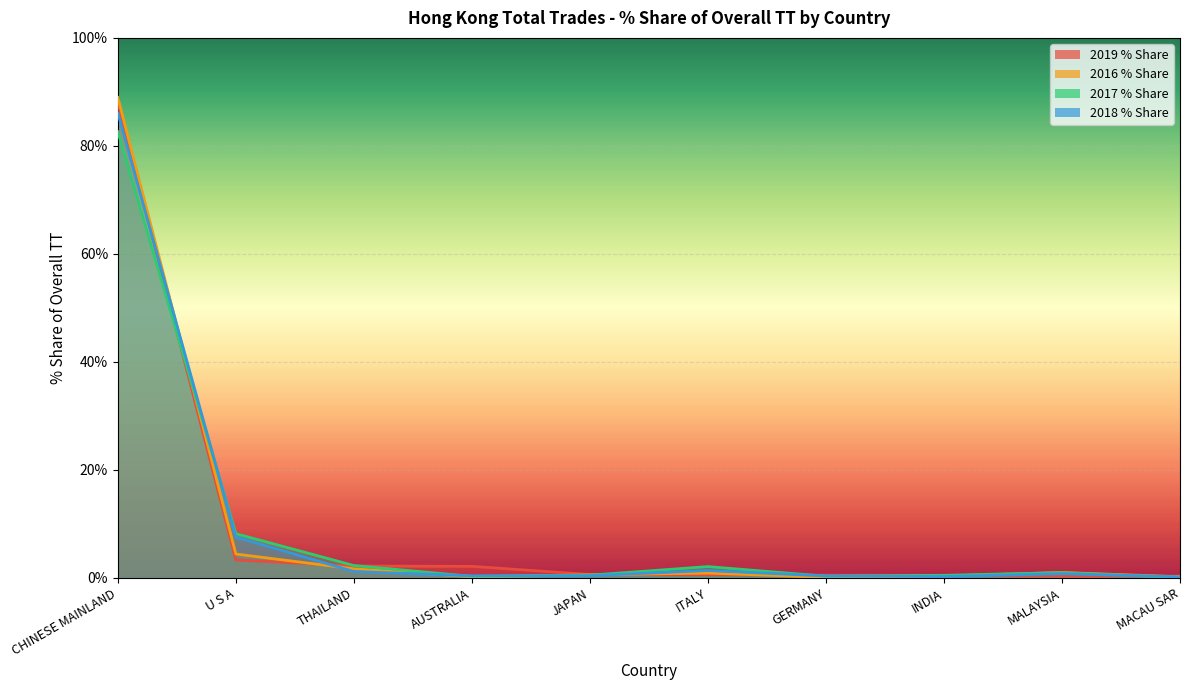

At which label does 2017 % Share reach its peak?

CHINESE MAINLAND